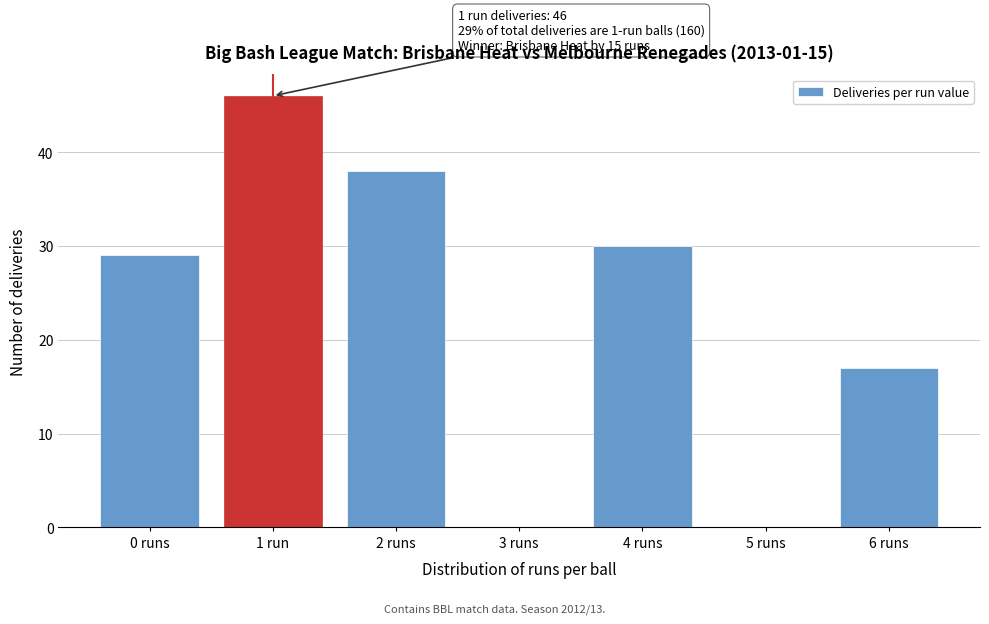

Reading left to right, transcribe all the data shown in this chart.

0 runs=29	1 run=46	2 runs=38	3 runs=0	4 runs=30	5 runs=0	6 runs=17